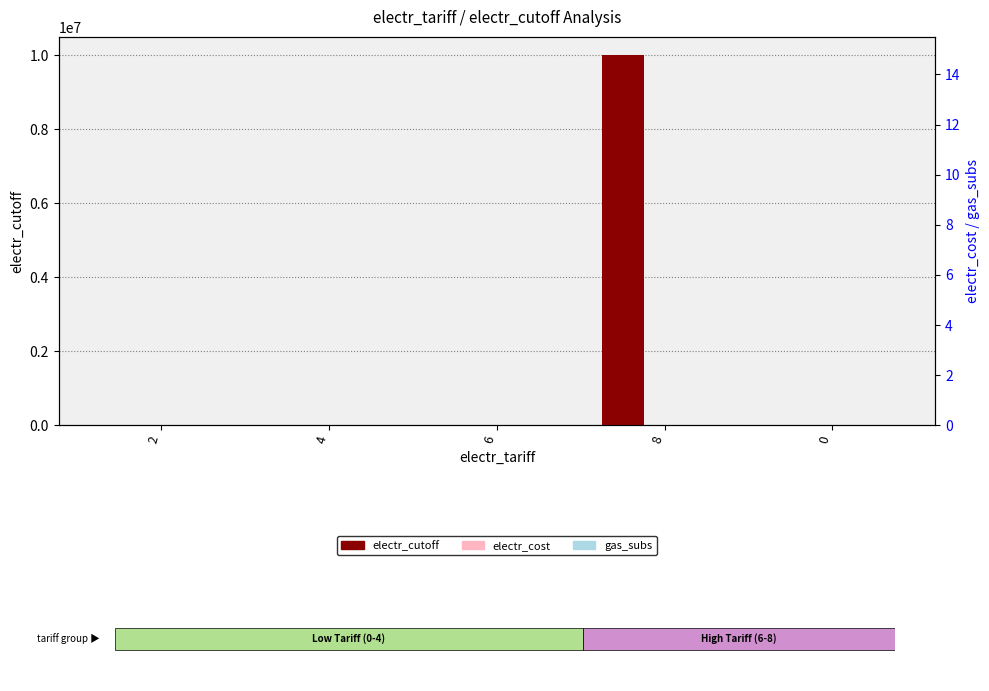

What are all the series names shown in the legend?

electr_cutoff, electr_cost, gas_subs